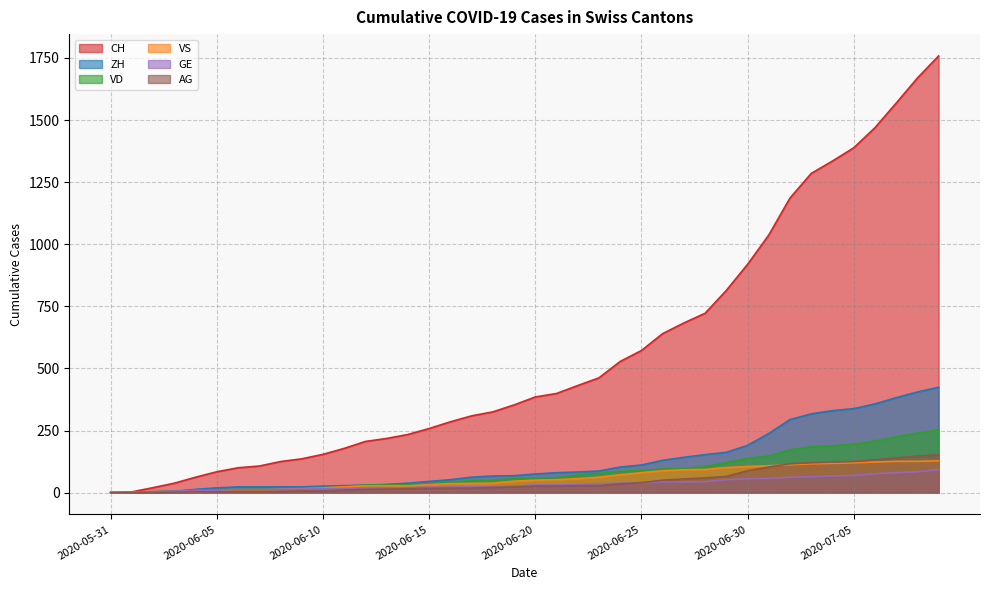

Where does the CH series first go above 385?

2020-06-21